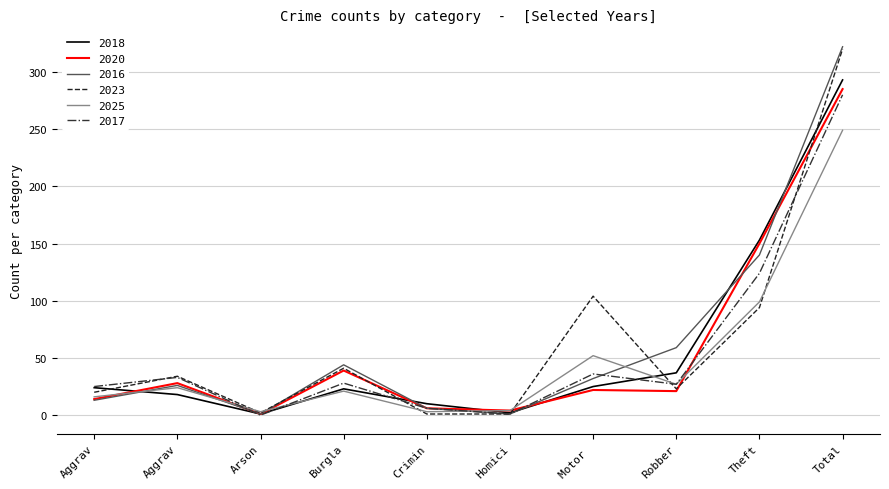

Is this an area chart (filled region under the line)?

No